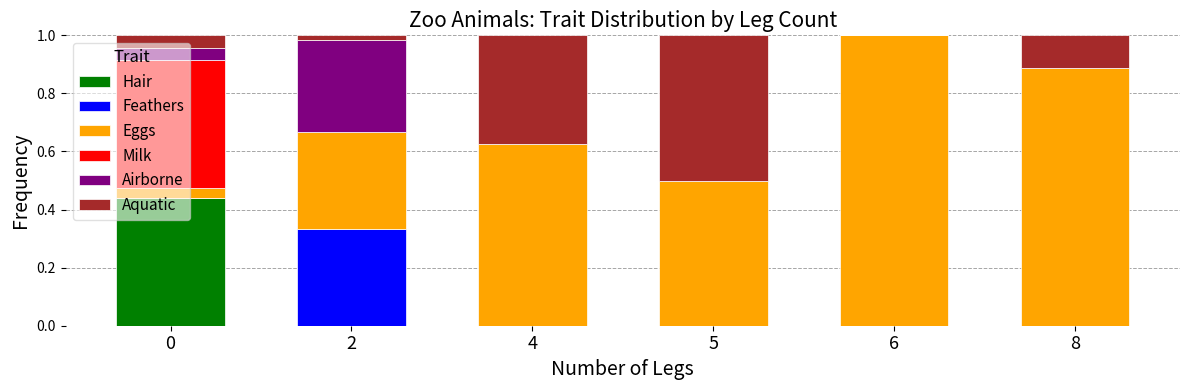

The value of Hair at 2 is 0.2. True or false?

False